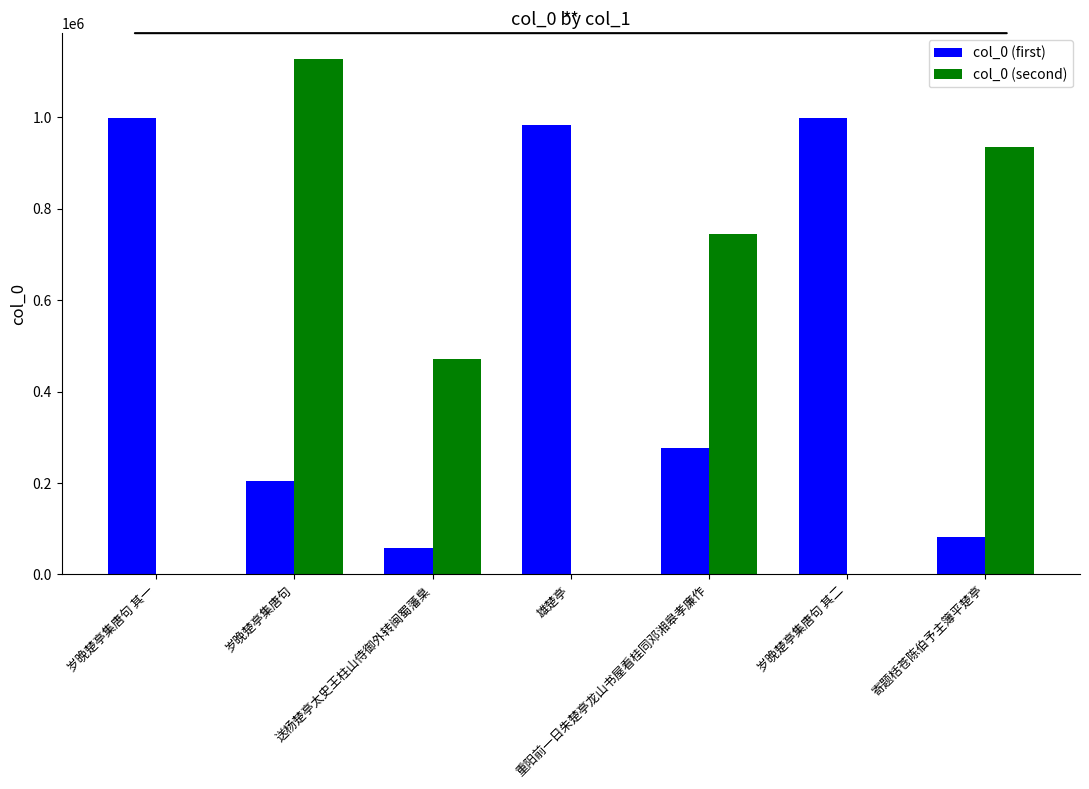

Where is col_0 (first) nearest to the value 528186?

重阳前一日朱楚亭龙山书屋看桂同邓湘皋孝廉作